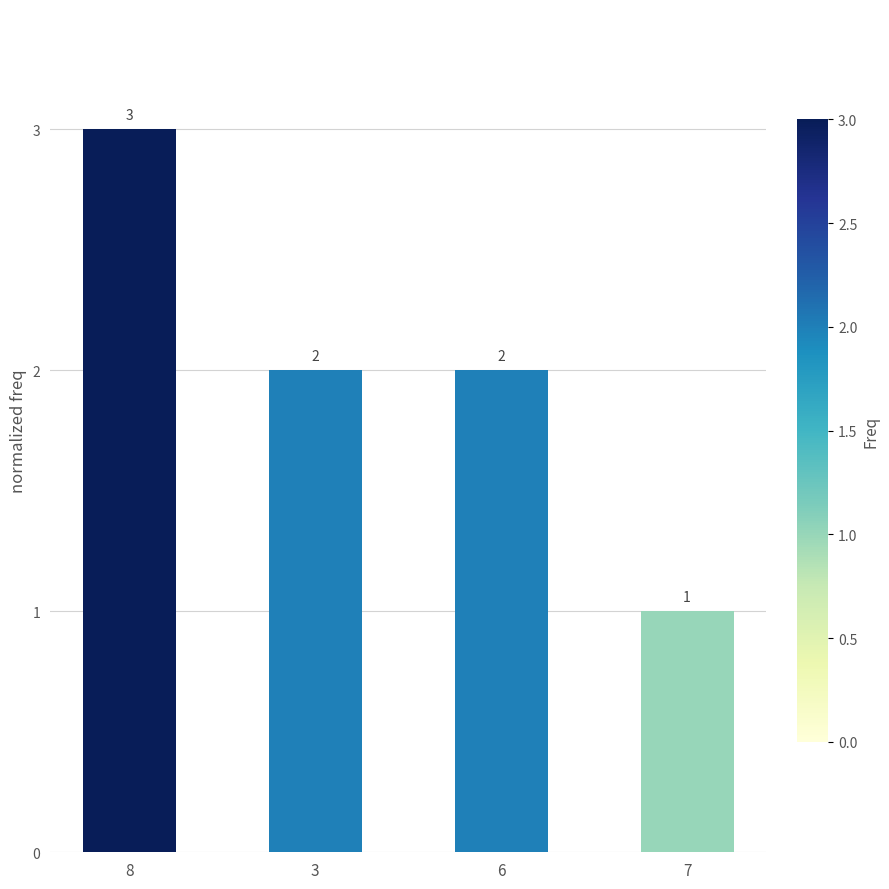

True or false: the data shows 1 at 7.

True